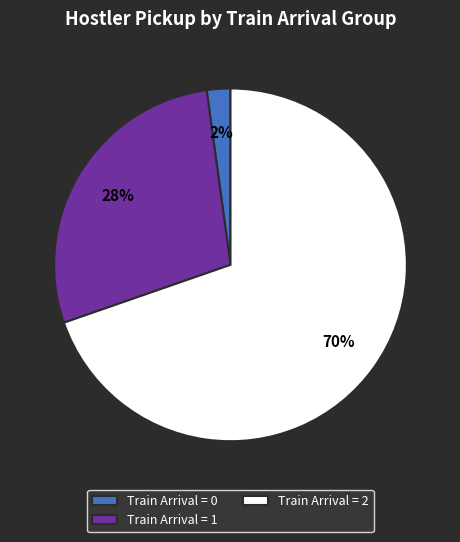

To the nearest percent, what is the combined percentage of Train Arrival = 0 and Train Arrival = 1?

30%